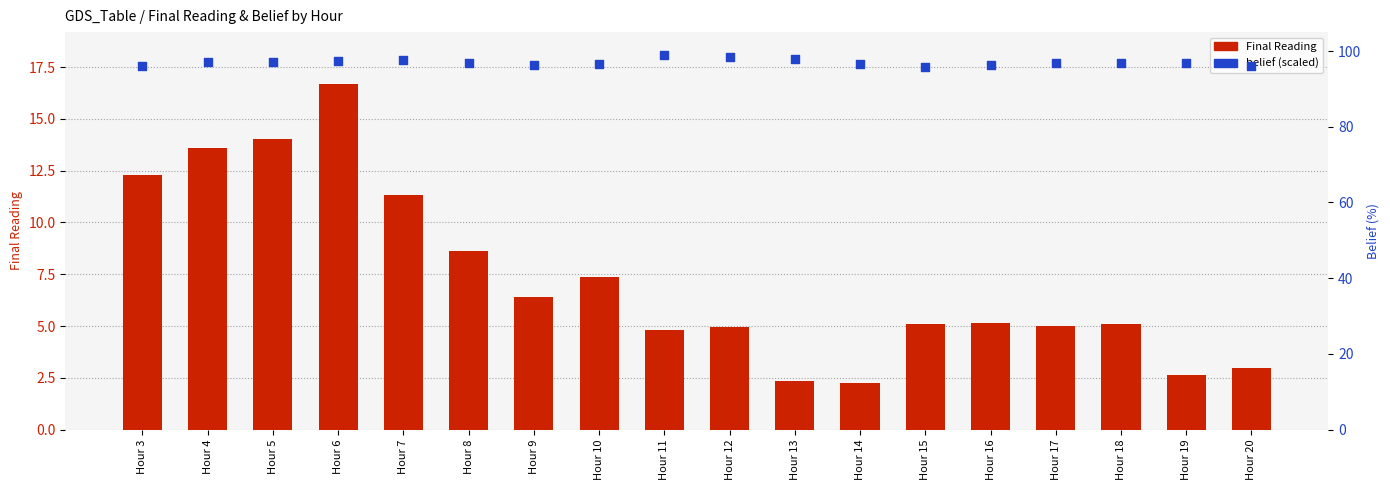

Which series has the largest total across all categories?

belief (% scale)